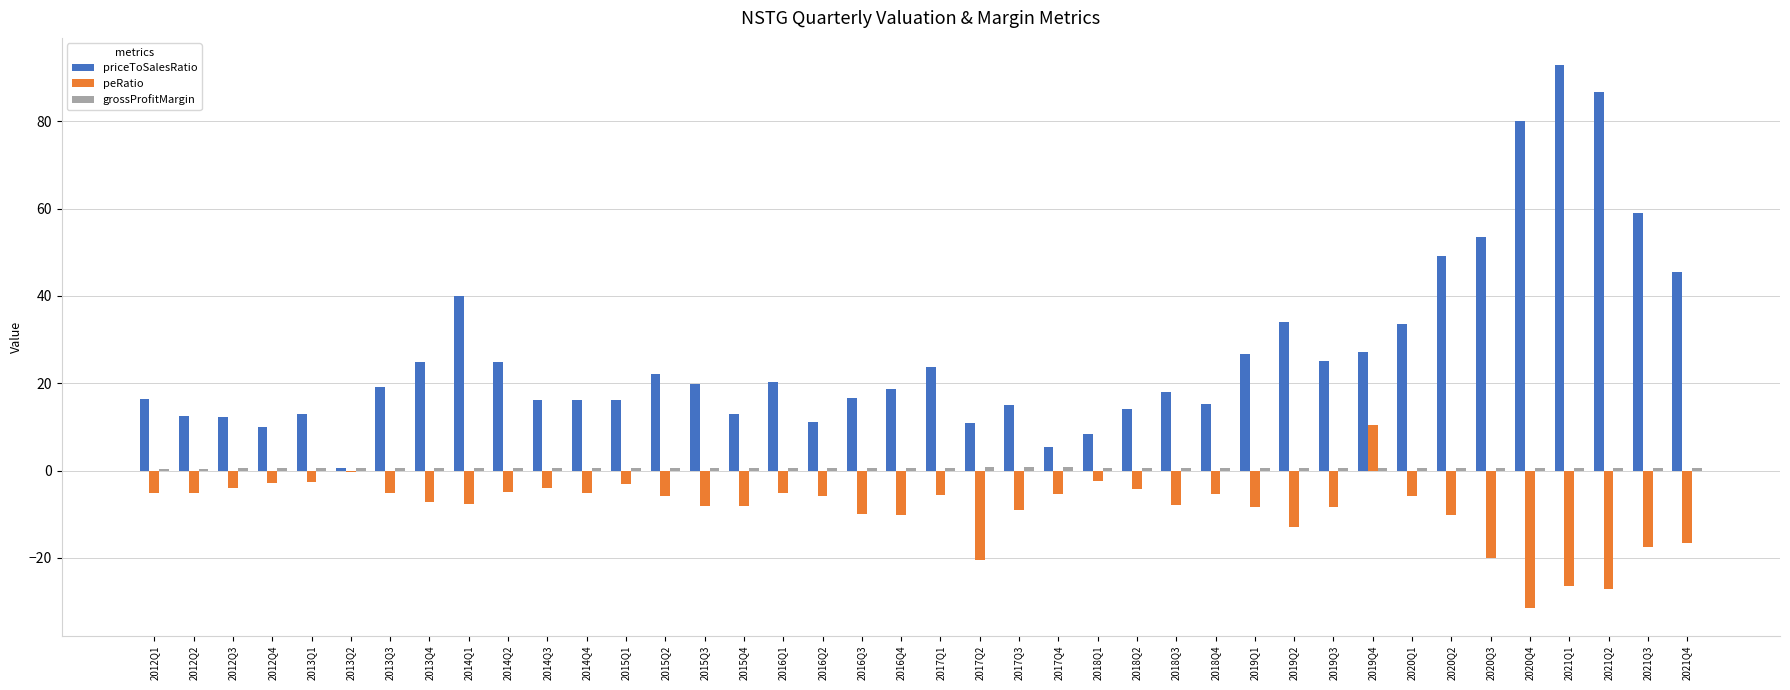

The peRatio series shows -5.2 at 2013Q3. True or false?

True